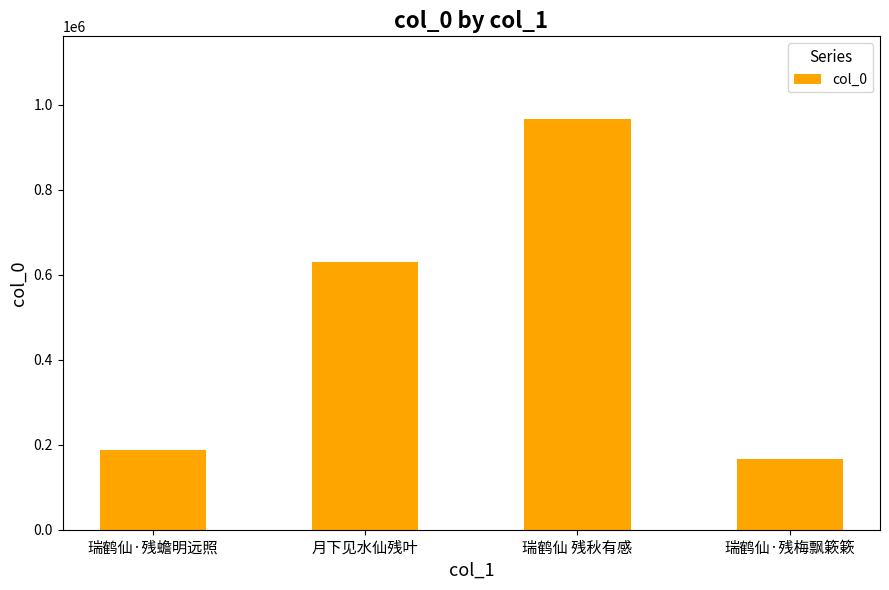

What is the label of the 2nd bar from the left?

月下见水仙残叶